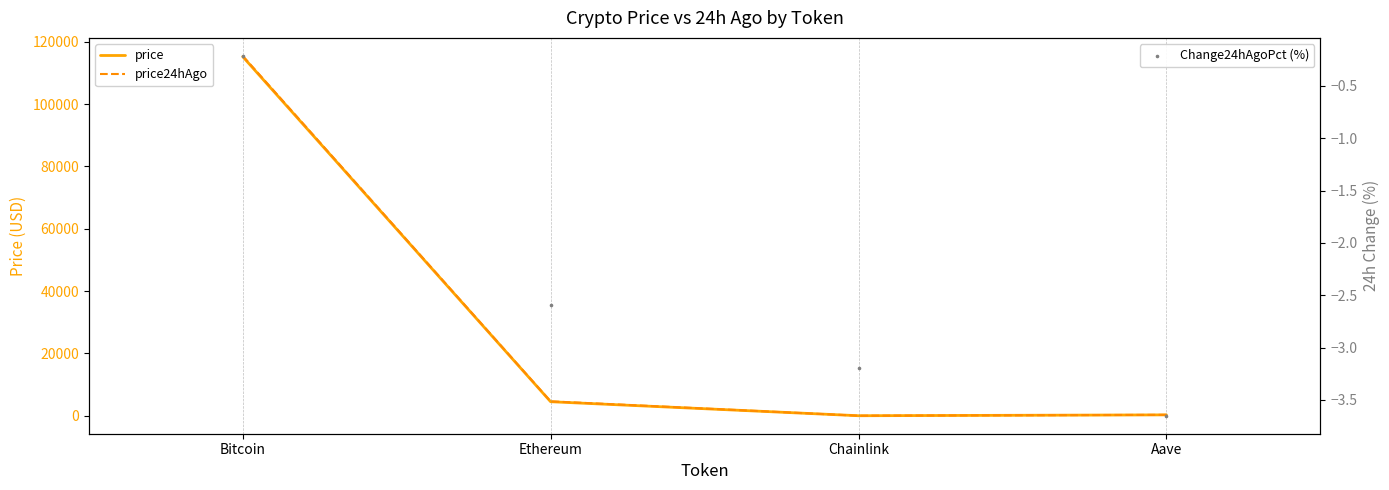

Which series contains the highest Y value?

price24hAgo